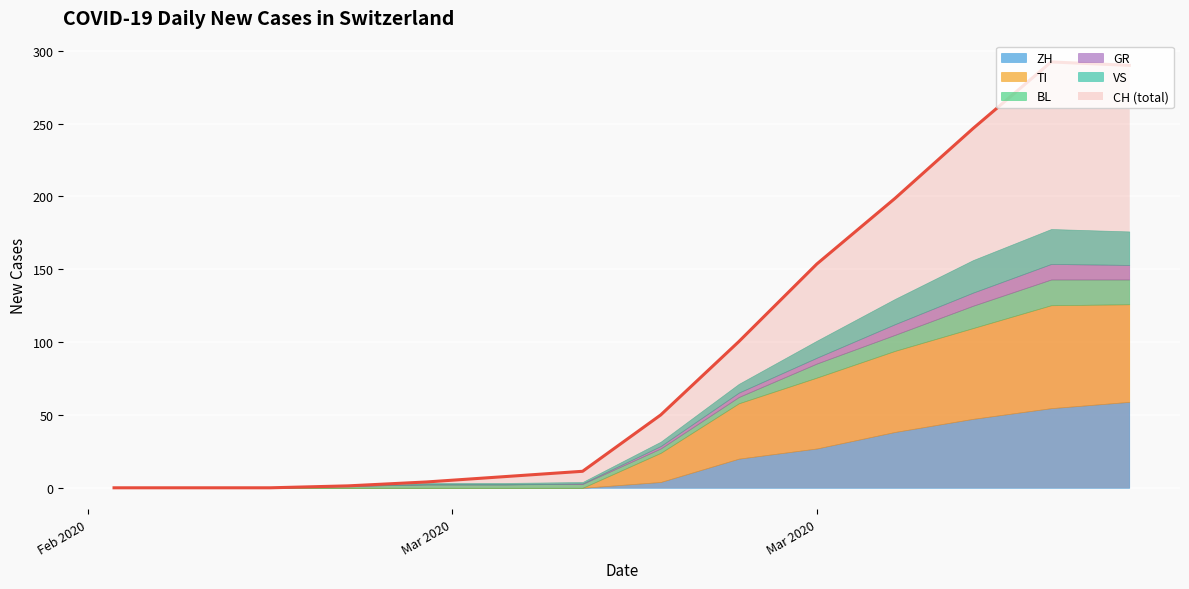

True or false: CH has more than 1 points higher than both neighbors.

False